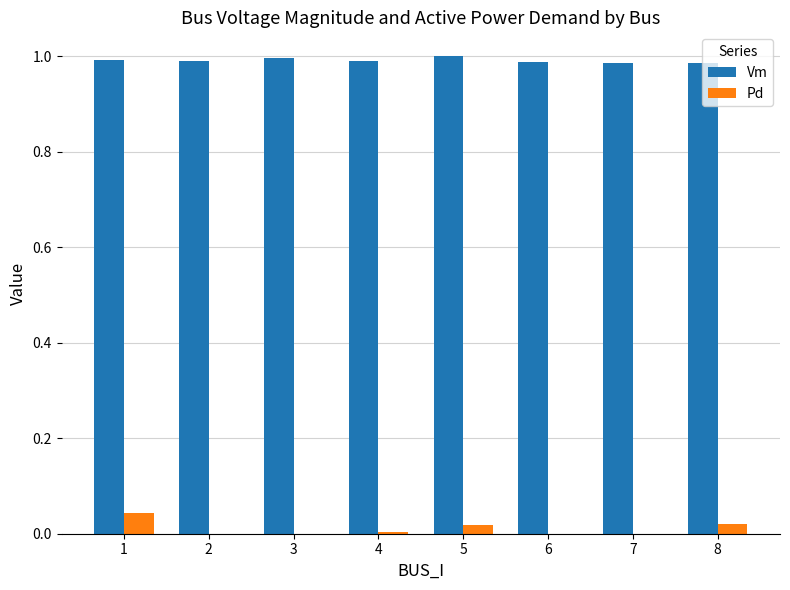

True or false: Pd has a value of 0.0 at 4.

True